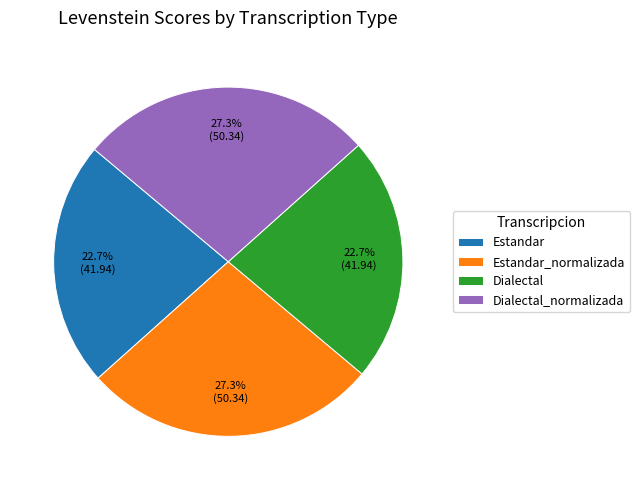

Which has a higher value, Dialectal or Dialectal_normalizada?

Dialectal_normalizada